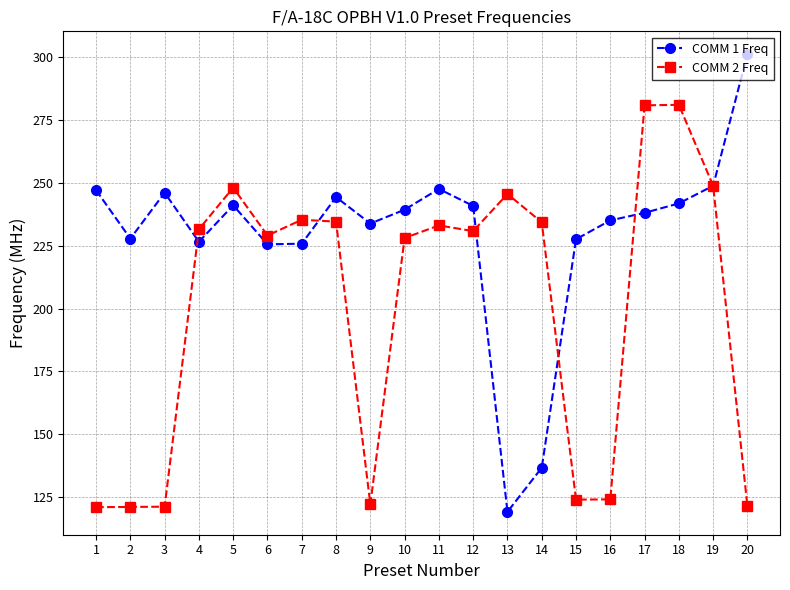

Which category has the lowest value in the COMM 1 Freq series?

13